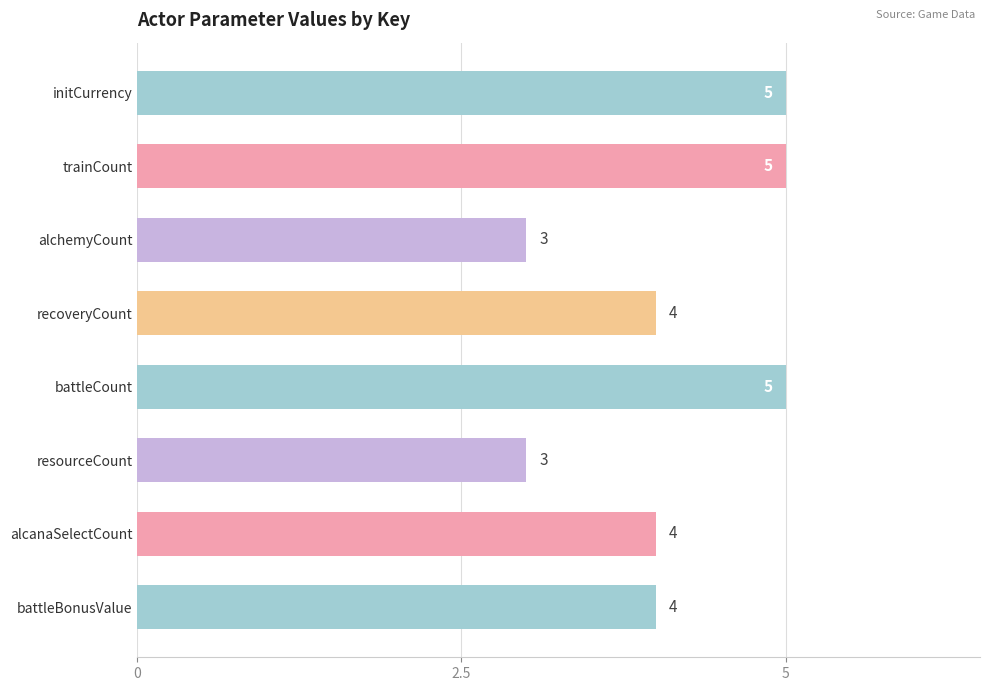

How many values are between 4 and 5?

6